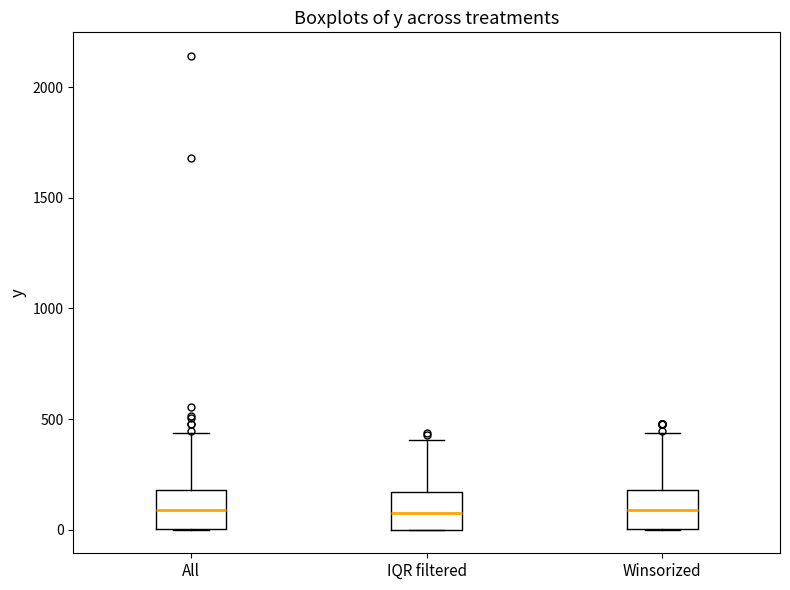

Reading left to right, transcribe this box plot: for each box, give where its median line is, the range the box spans, and where its two whiskers end, as read against the y-axis. The values are not printed on the chart, so give them approximately, as read against the axis.

All: median 100, box 0 to 200, whiskers 0 to 450
IQR filtered: median 100, box 0 to 150, whiskers 0 to 400
Winsorized: median 100, box 0 to 200, whiskers 0 to 450